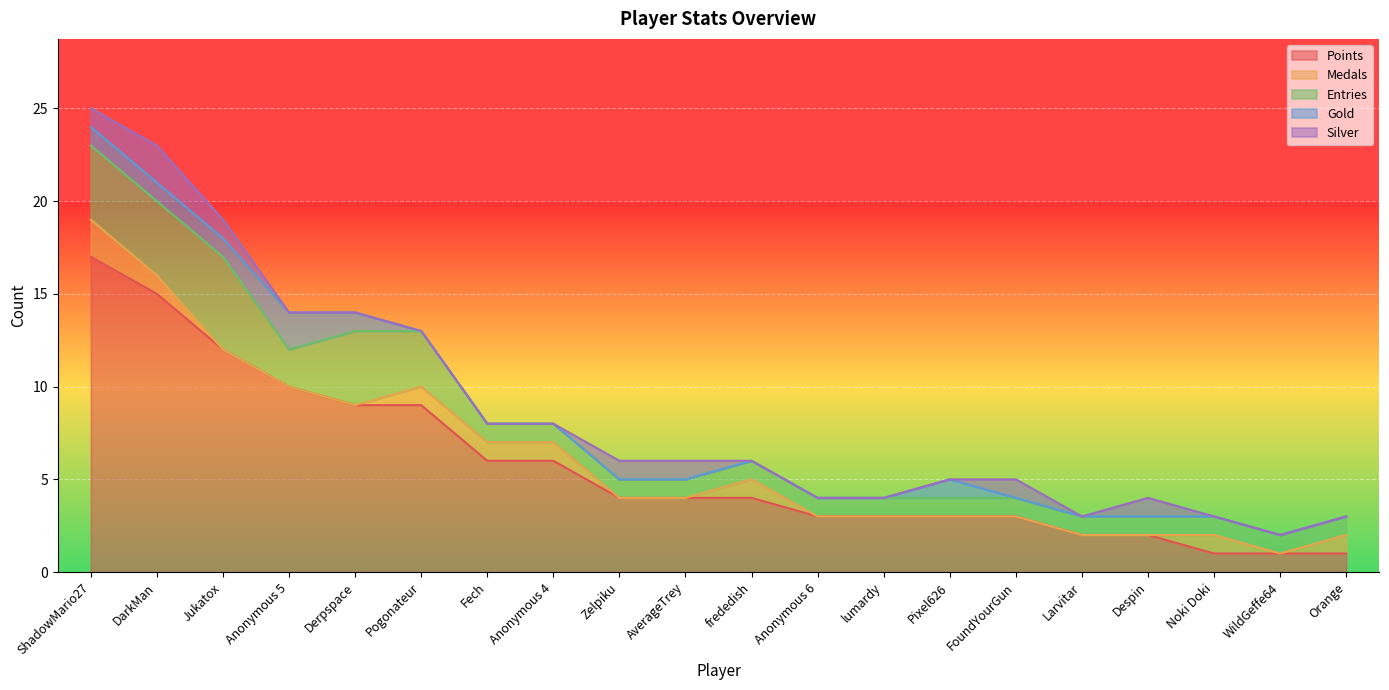

What is the total value across all series at WildGeffe64?

2